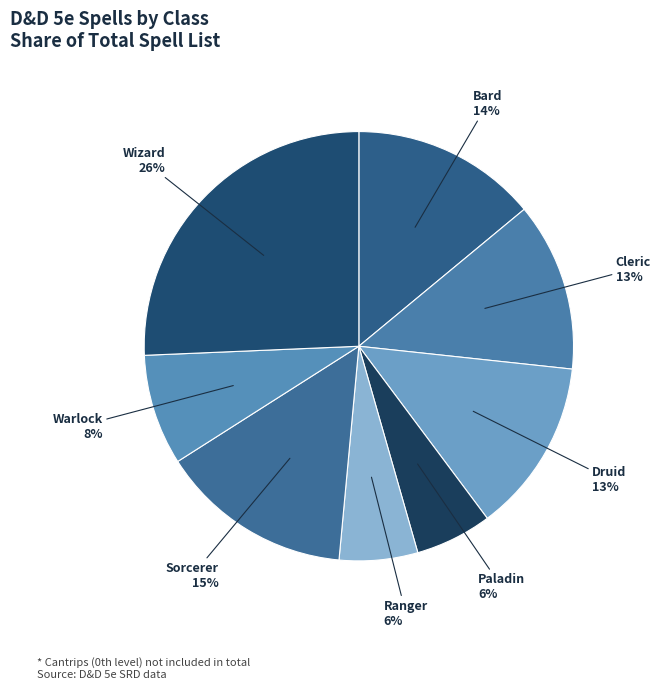

The Ranger slice represents 6% of the pie. True or false?

True